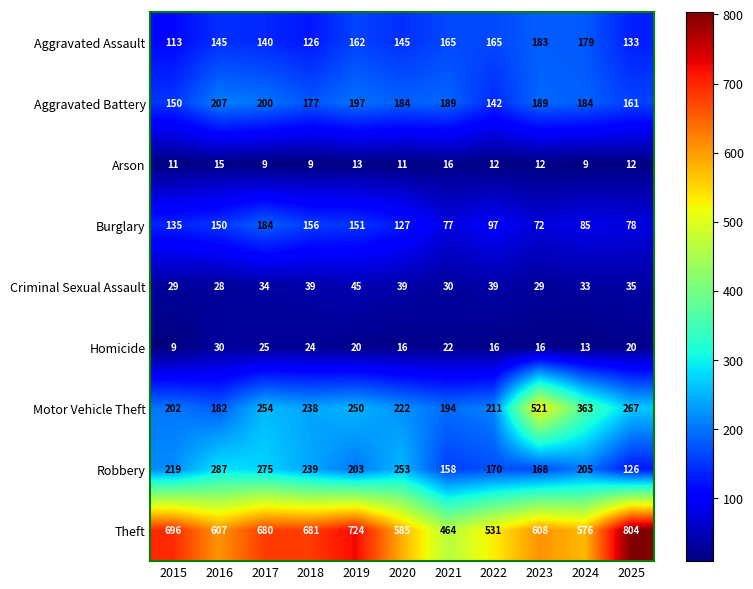

The value of Motor Vehicle Theft at 2025 is 267. True or false?

True